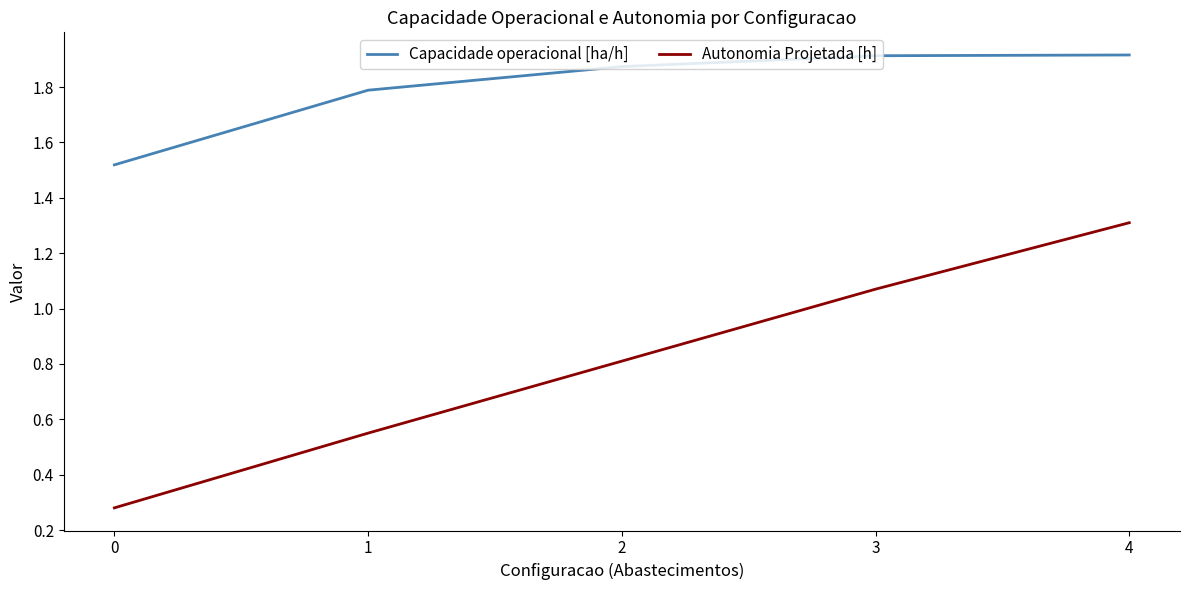

Is it true that Capacidade operacional [ha/h] equals 1.9 at 4?

True